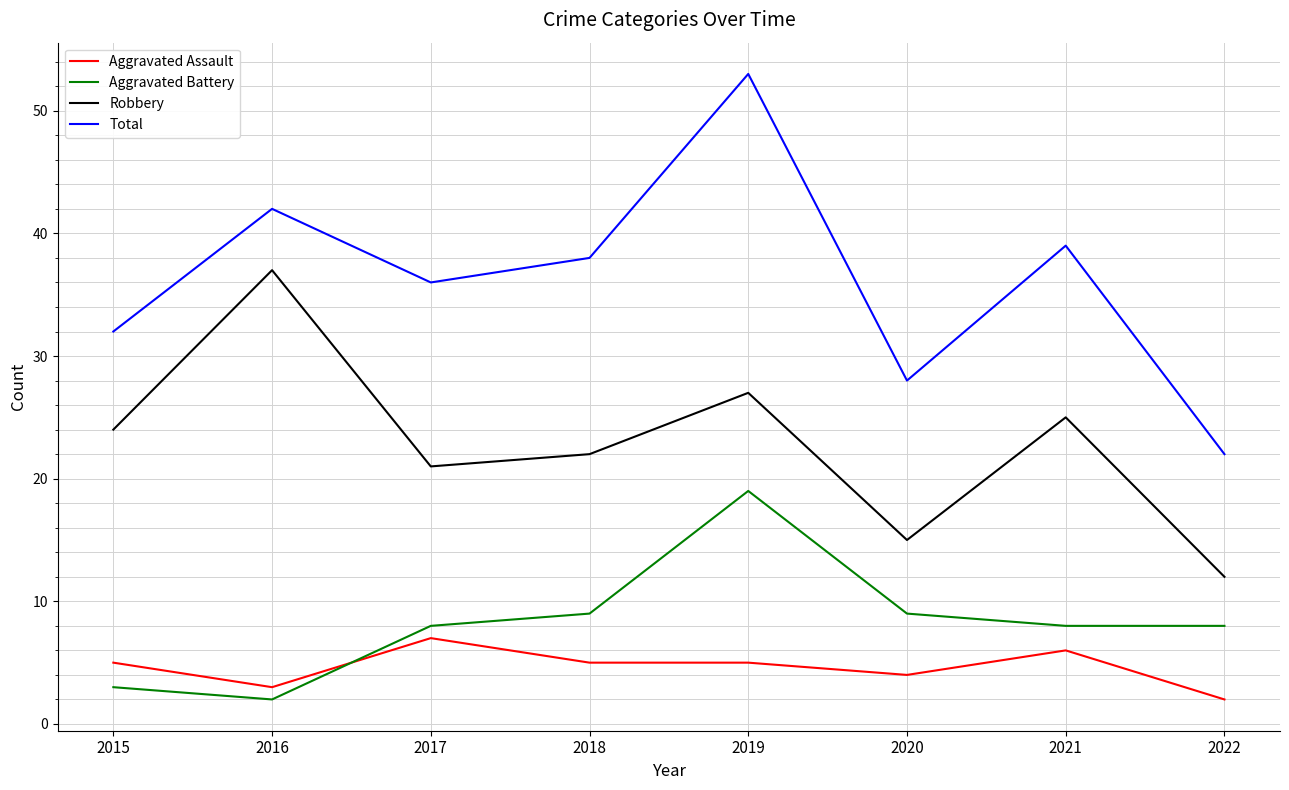

Read the Aggravated Assault value at 2015.

5